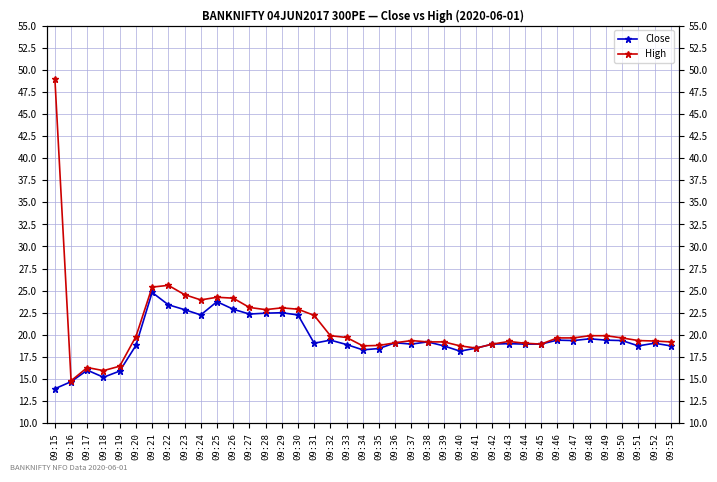

Rank the series by their maximum value, from highest to lowest.

High, Close